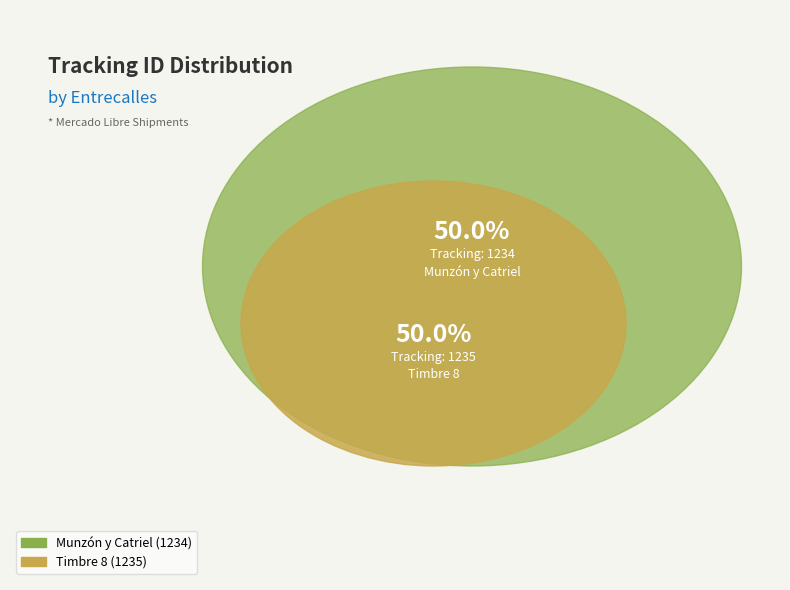

Is it true that Timbre 8 is 57% of the pie?

False